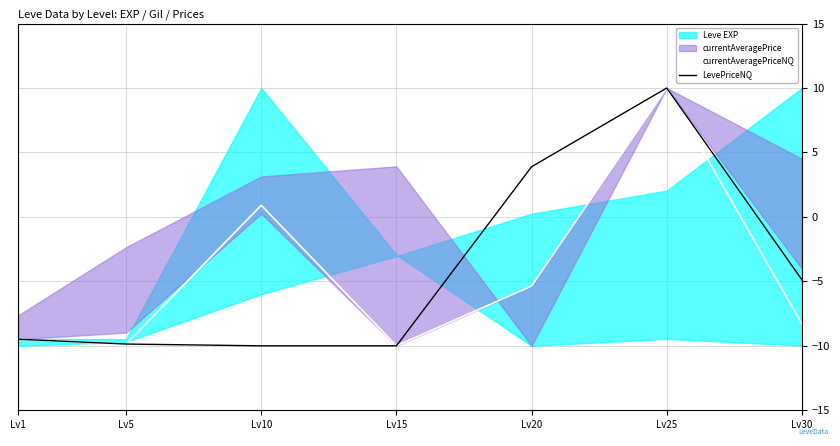

Is it true that currentAveragePriceNQ equals 10.0 at Lv25?

True